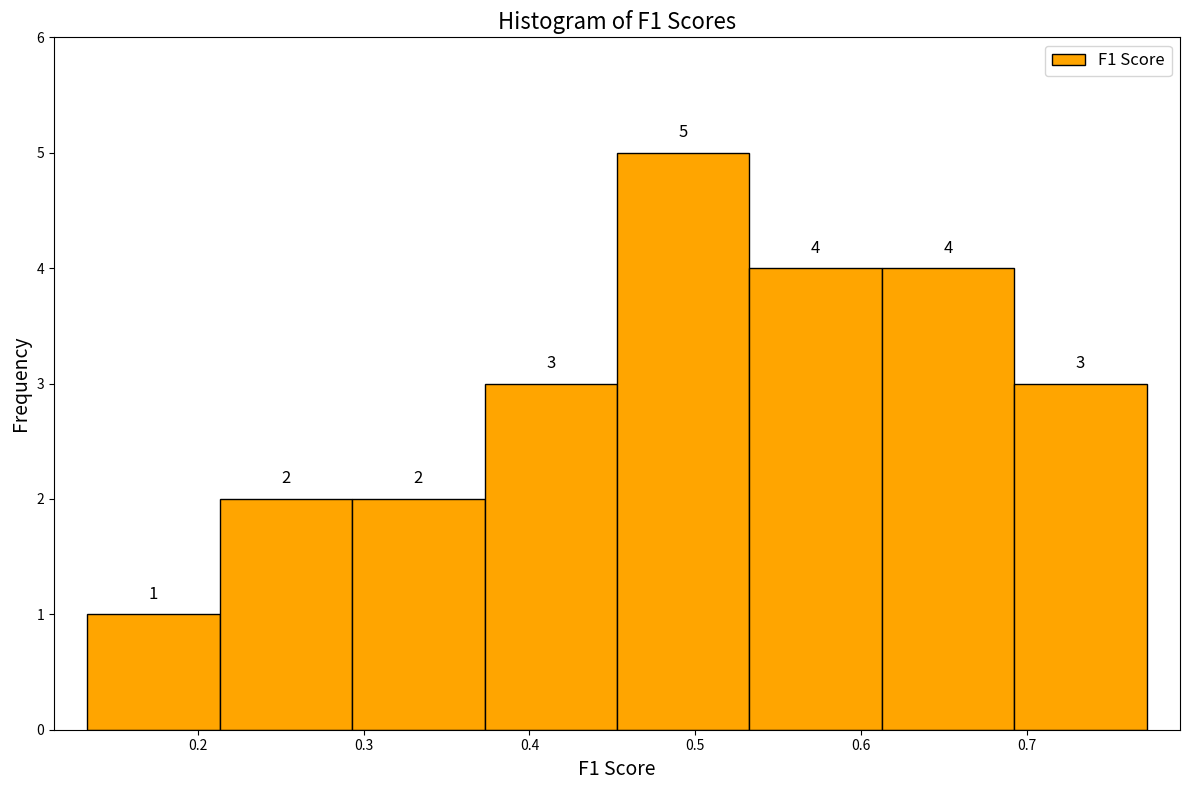

How tall is the bar that spans 0.61 to 0.69 on the x-axis? The bar edges are not printed on the chart, so give them approximately, as read against the axis.

4